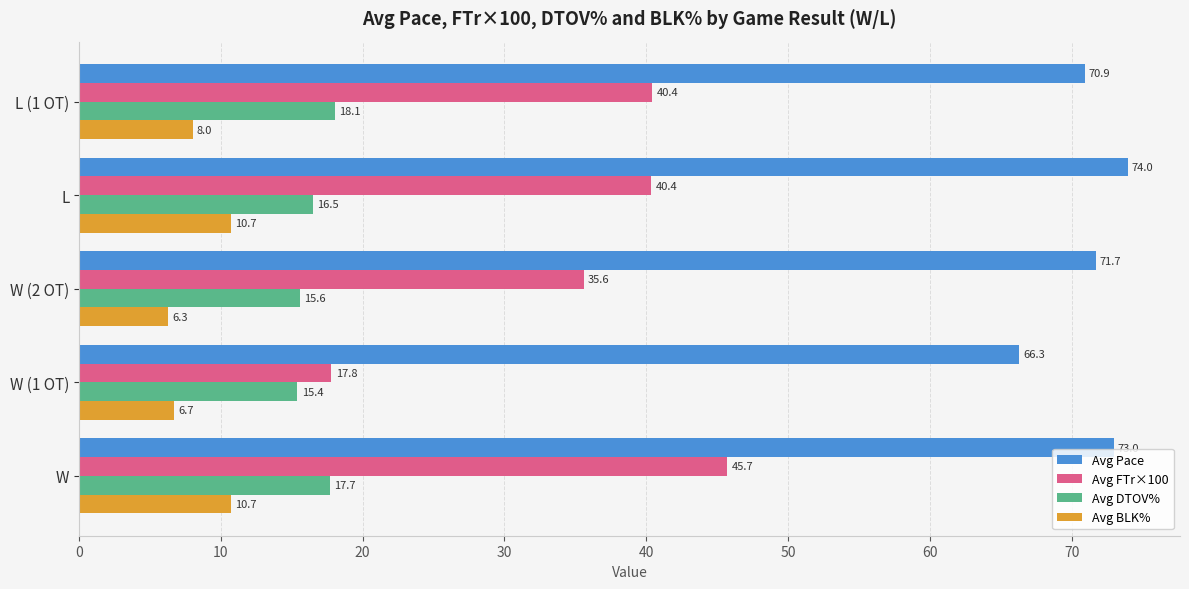

Which series has the largest total across all categories?

Avg Pace